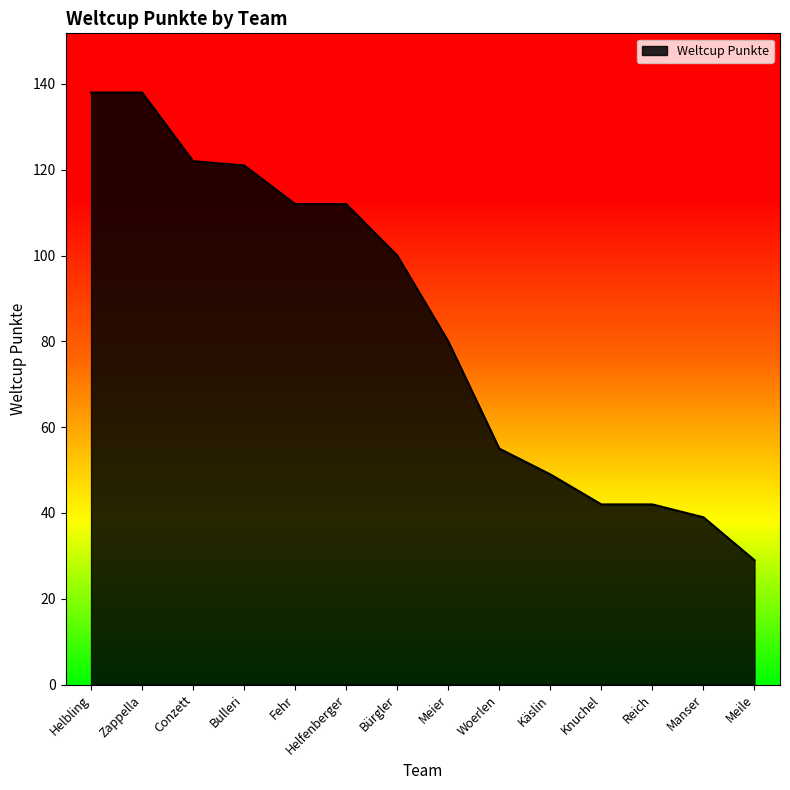

What is the difference between the maximum and minimum values?

109